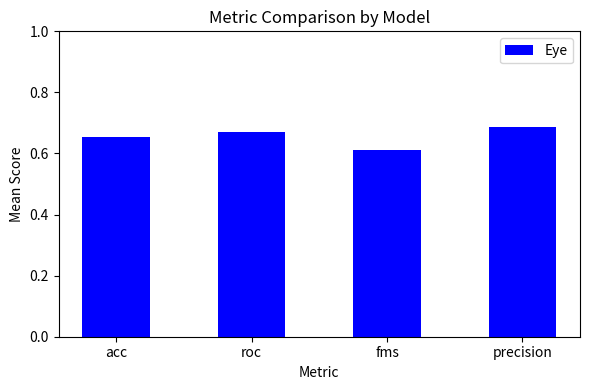

Between fms and roc, which is larger?

roc